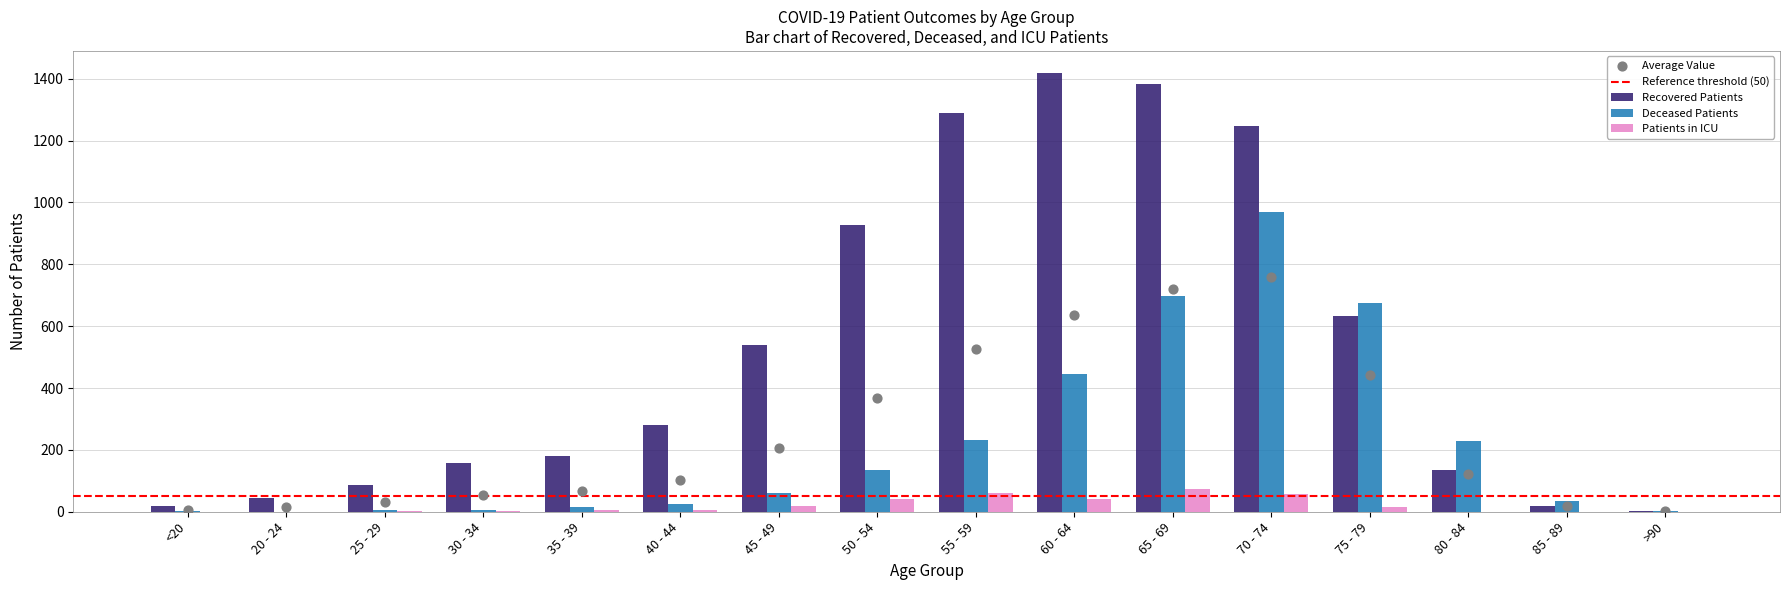

Which series has the largest total across all categories?

Recovered Patients